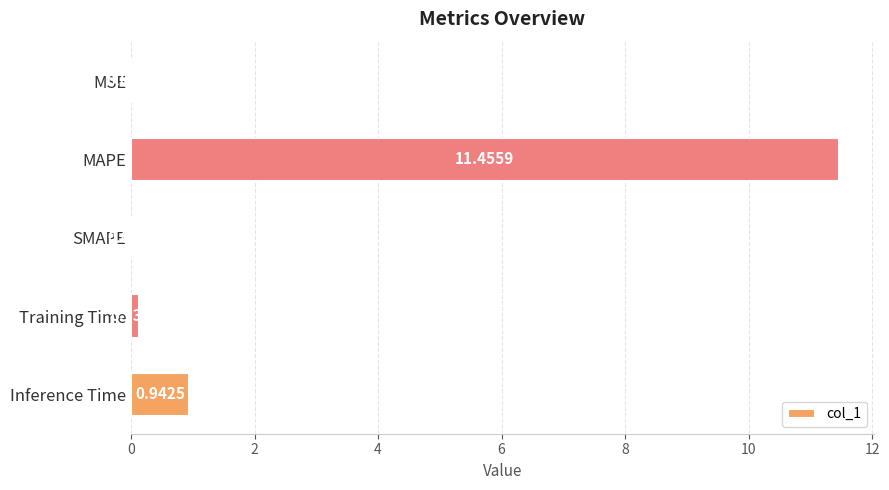

At which label is the value closest to 5?

Inference Time